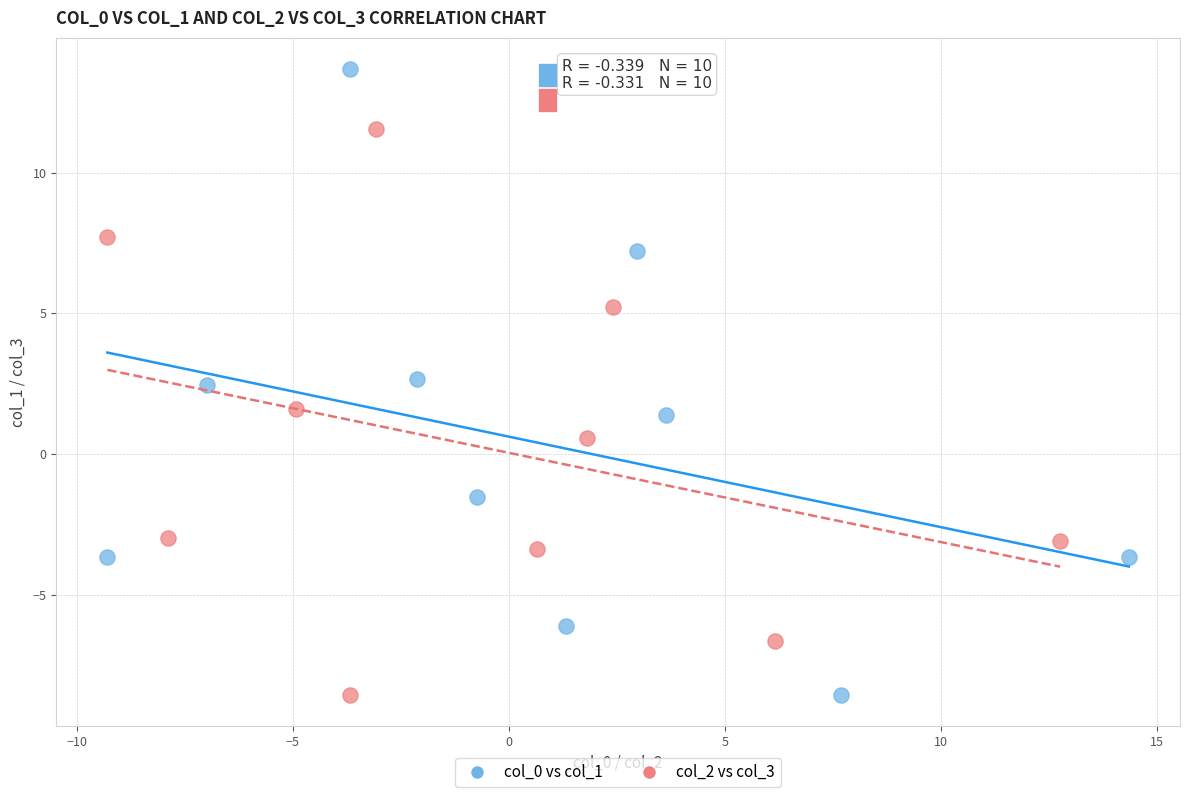

Which series contains the highest Y value?

col_0 vs col_1